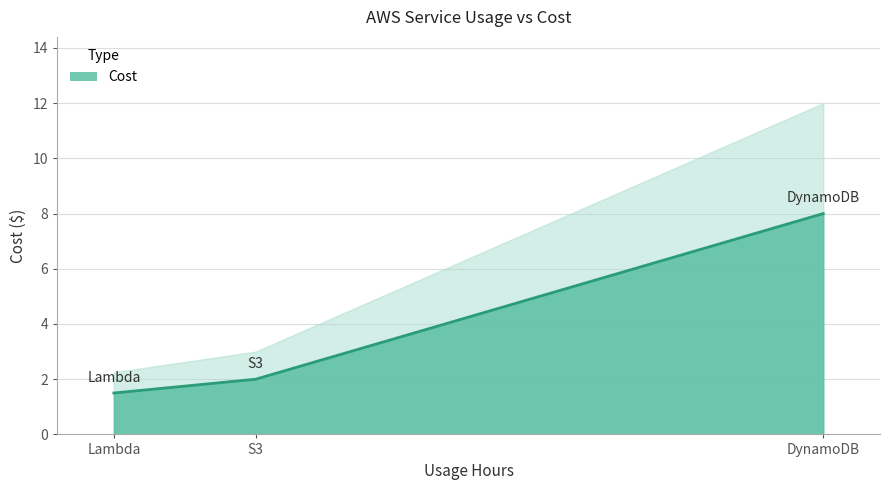

The chart shows a value of 1.5 at Lambda. True or false?

True